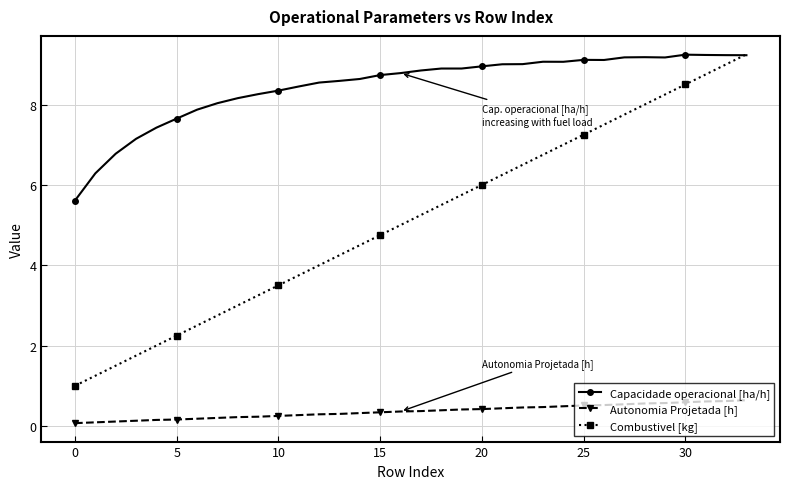

True or false: Combustivel [kg] has more than 2 interior local peaks.

False